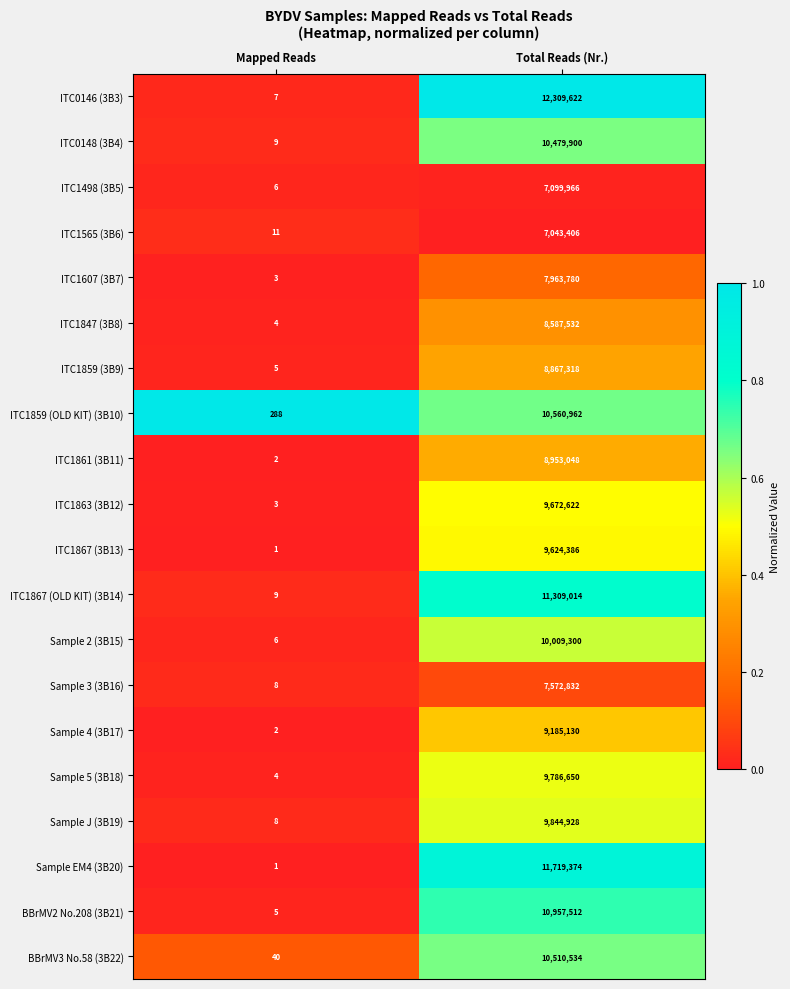

What is the total value across all series at Mapped Reads?

422